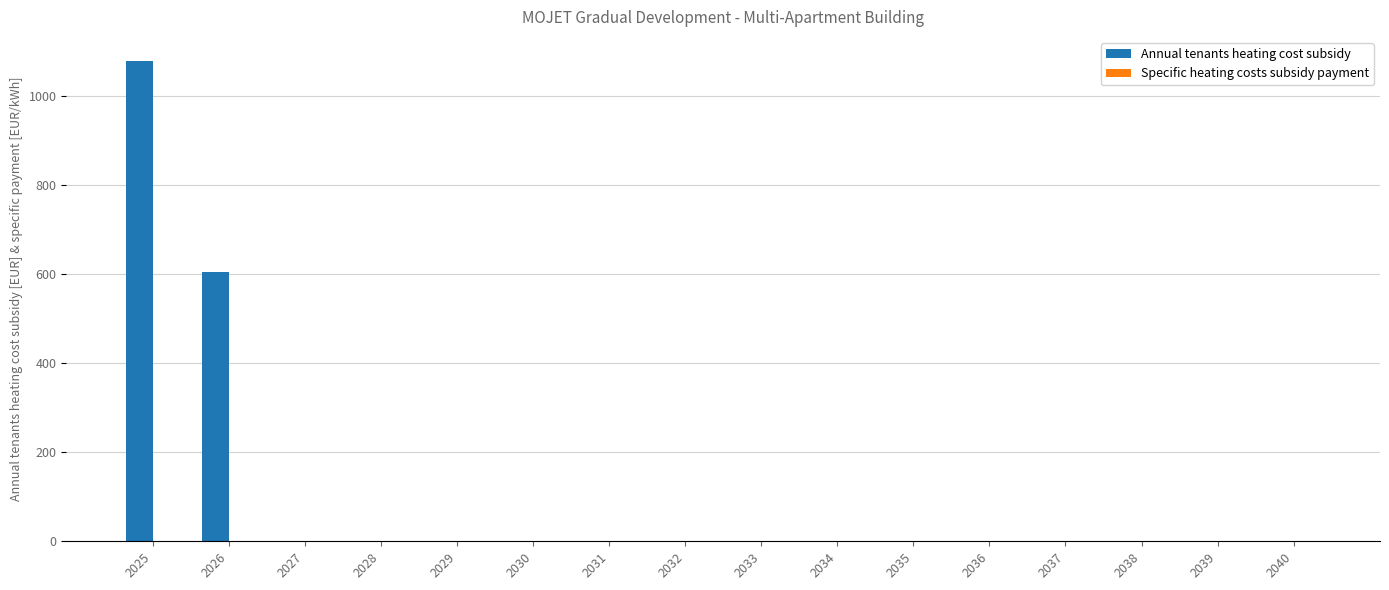

True or false: Annual tenants heating cost subsidy has a value of 692.0 at 2037.

False